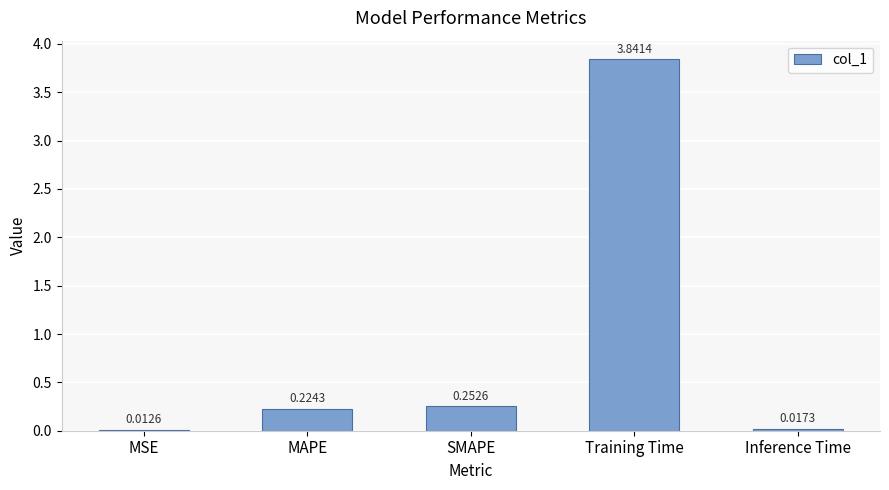

How many bars are there in total?

5